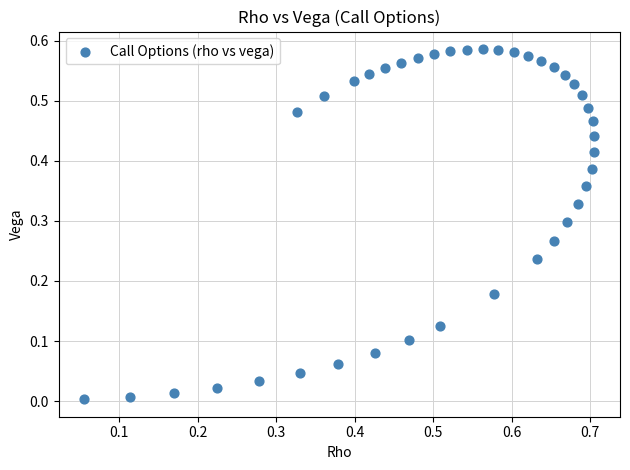

What is the range of X values (max minus min)?

0.7